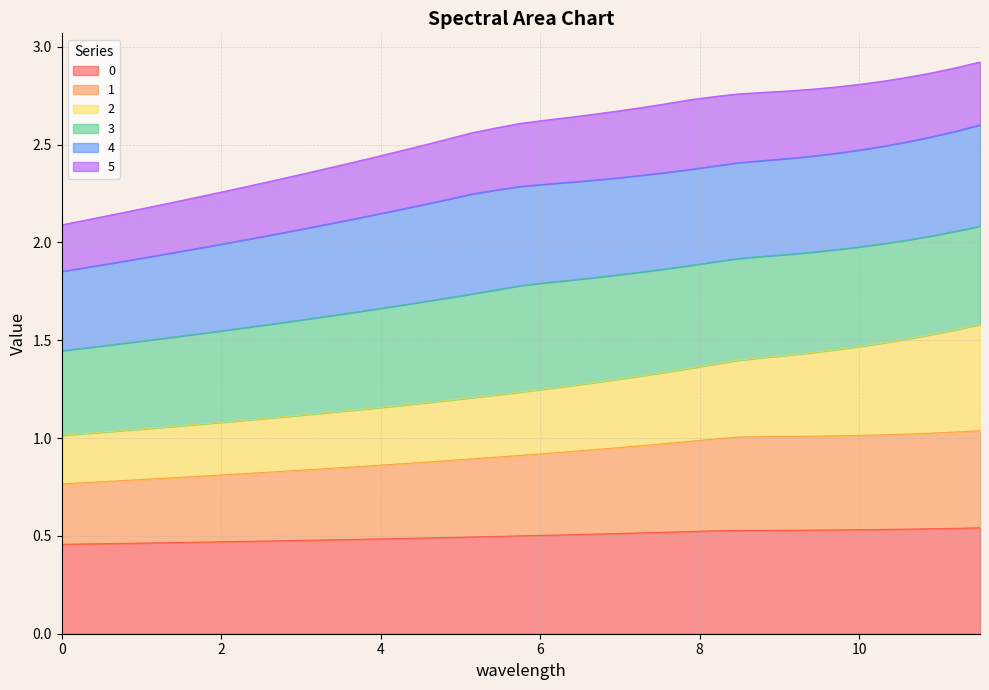

At how many categories does at least one series exceed 0?

39